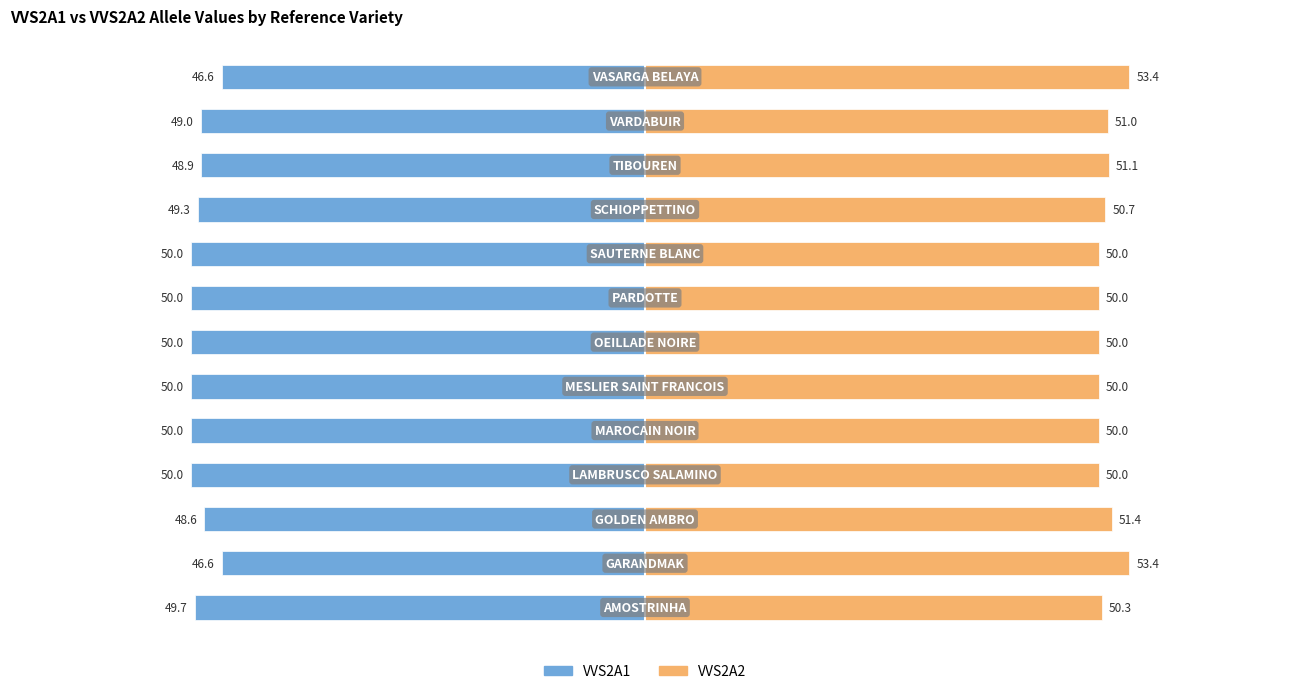

How many groups of bars are there?

13